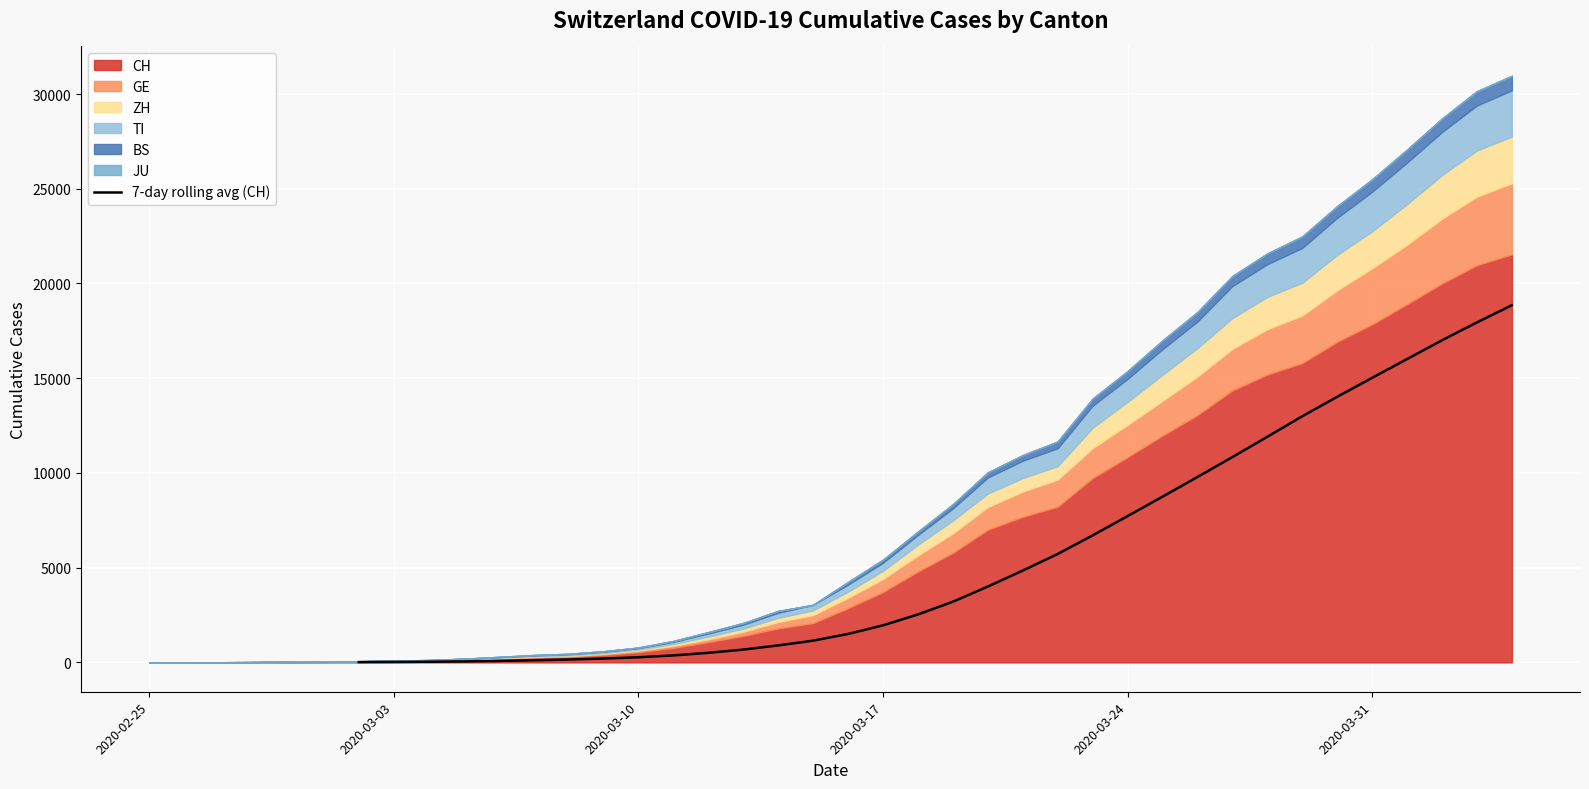

What is the highest value of the 7-day rolling avg (CH) series?

18852.1